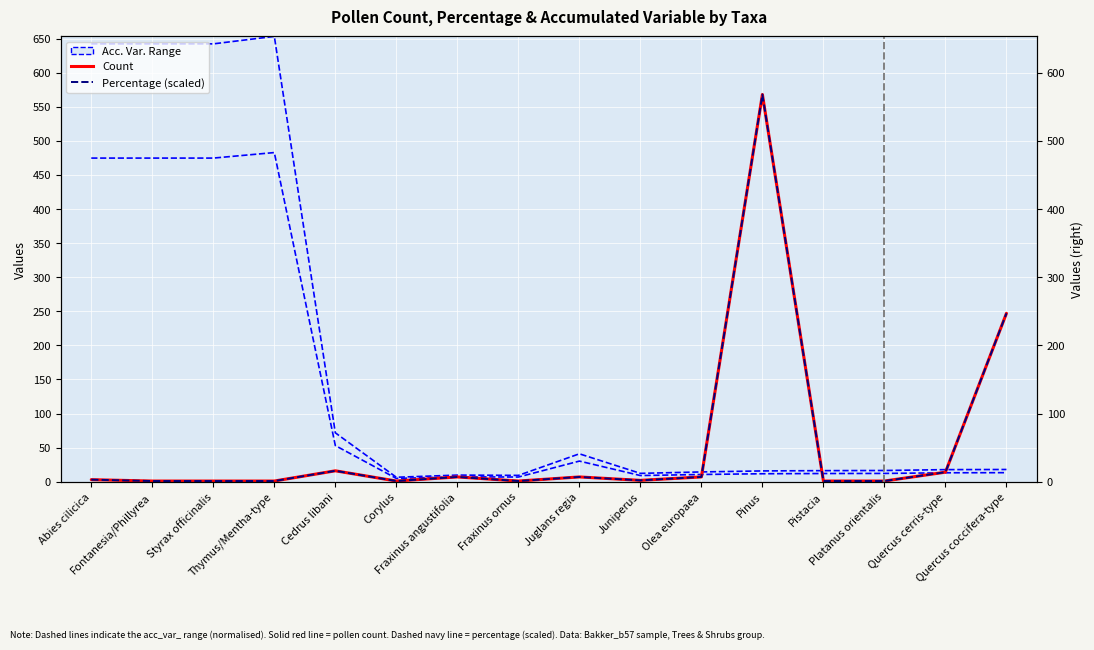

True or false: Percentage (scaled) has more than 2 interior local peaks.

True